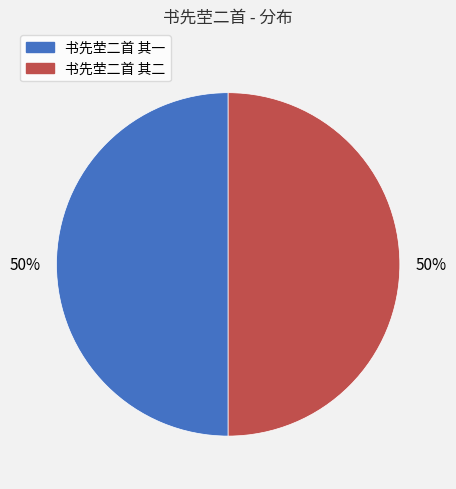

True or false: 书先茔二首 其二 accounts for 50% of the total.

True